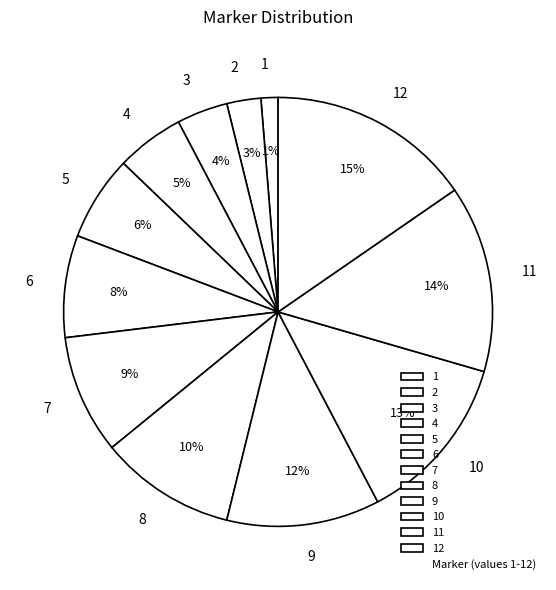

Is it true that 3 is 12% of the pie?

False